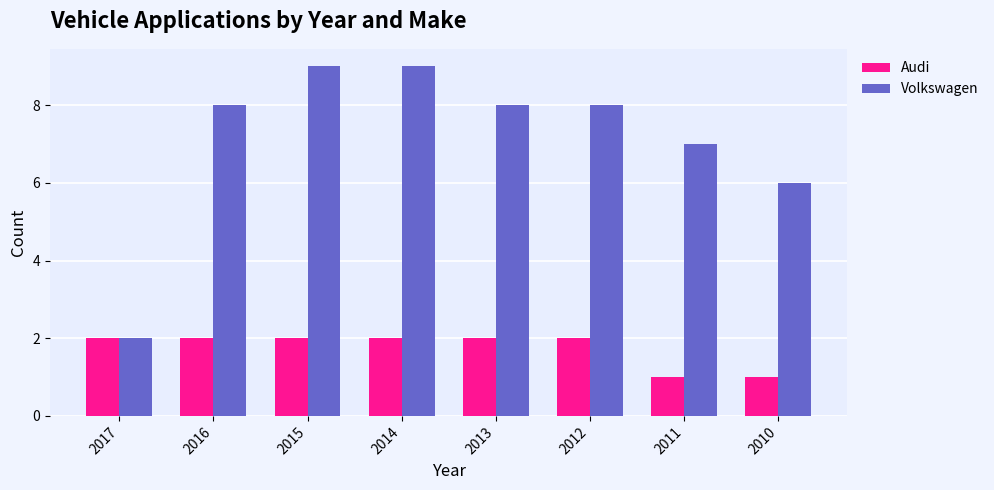

What is the greatest value displayed?

9